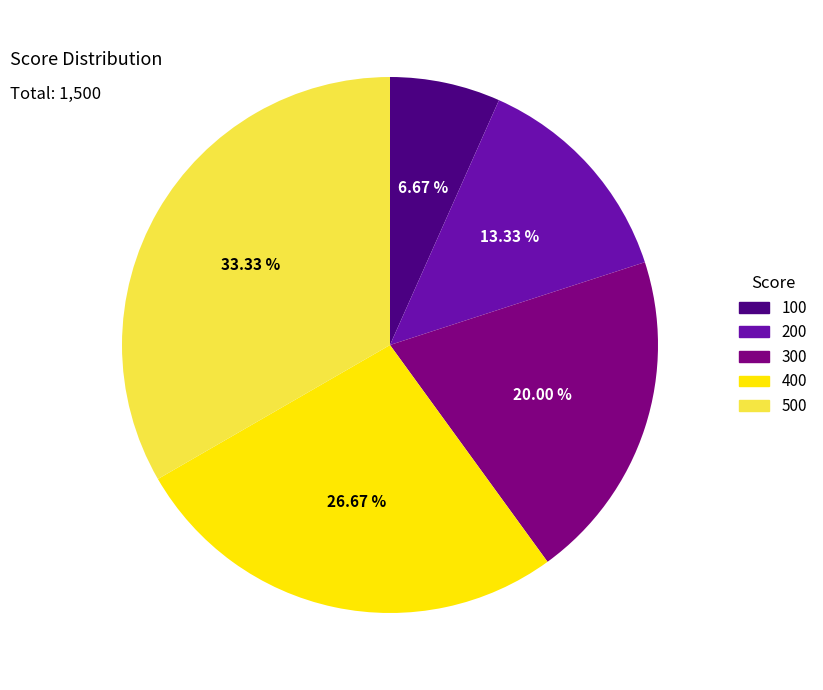

Count the number of slices in the pie.

5